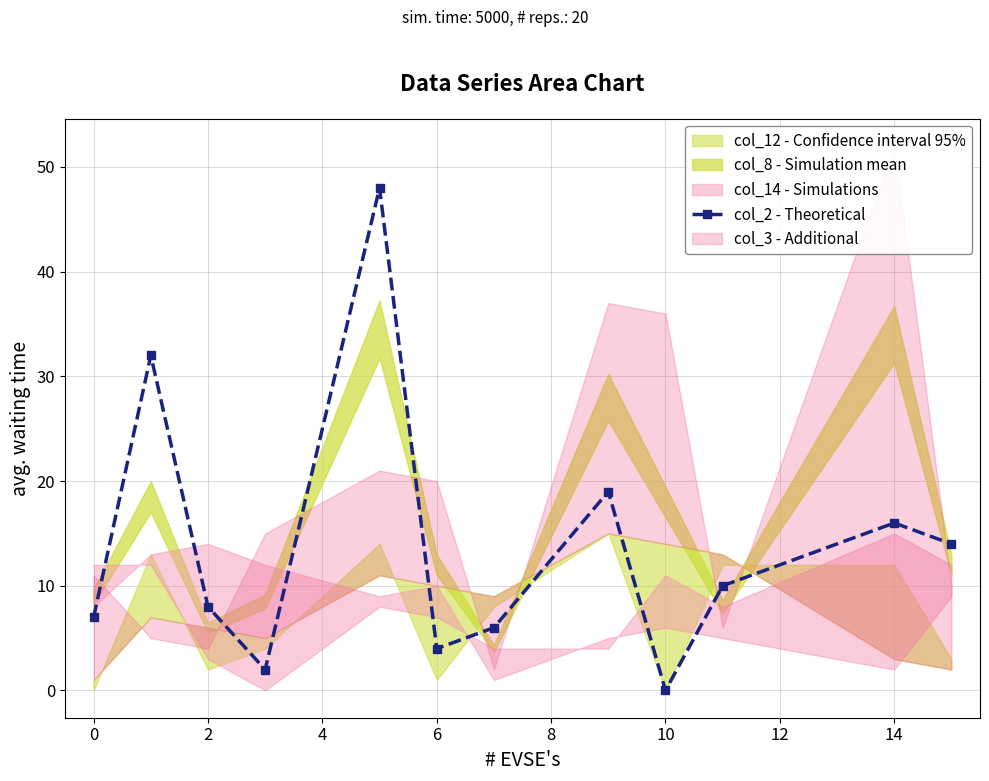

The value of col_2 - Theoretical at 14 is 16. True or false?

True